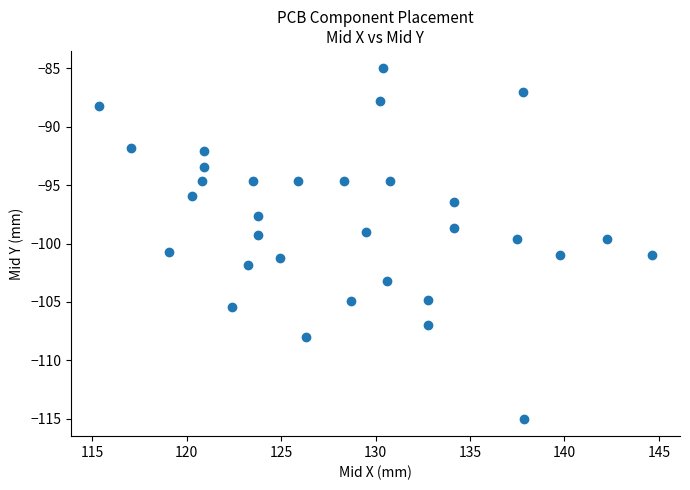

What is the range of X values (max minus min)?

29.3